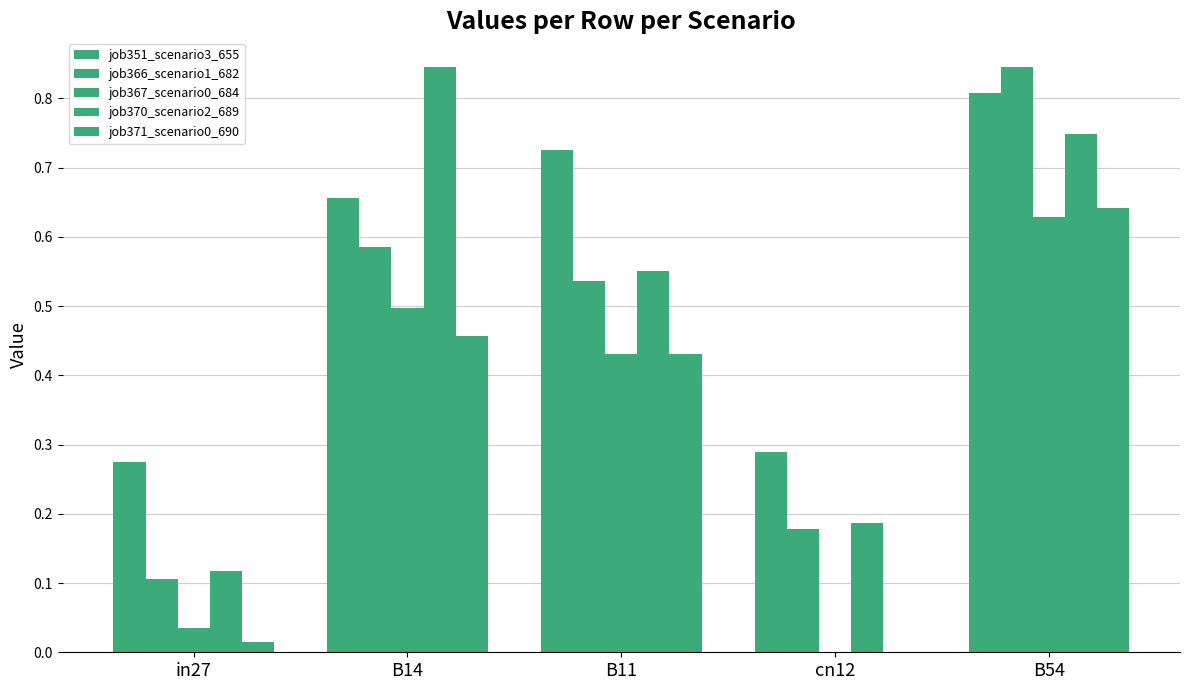

At which category does the chart reach its peak across all series?

B54